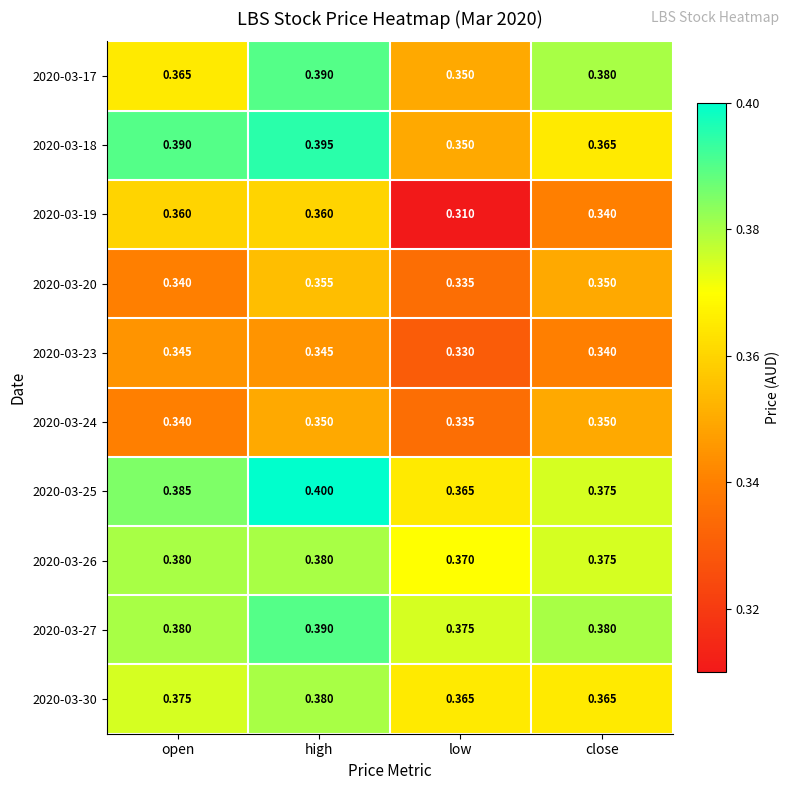

Is the value of 2020-03-25 at open greater than the value of 2020-03-20 at close?

Yes